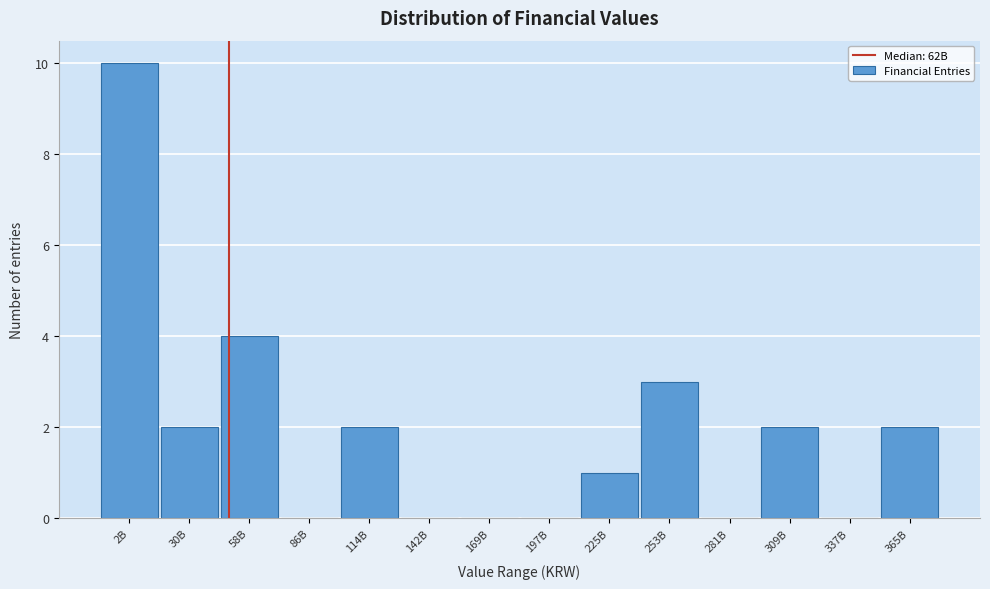

Reading left to right, transcribe all the data shown in this chart.

2B=10	30B=2	58B=4	86B=0	114B=2	142B=0	169B=0	197B=0	225B=1	253B=3	281B=0	309B=2	337B=0	365B=2